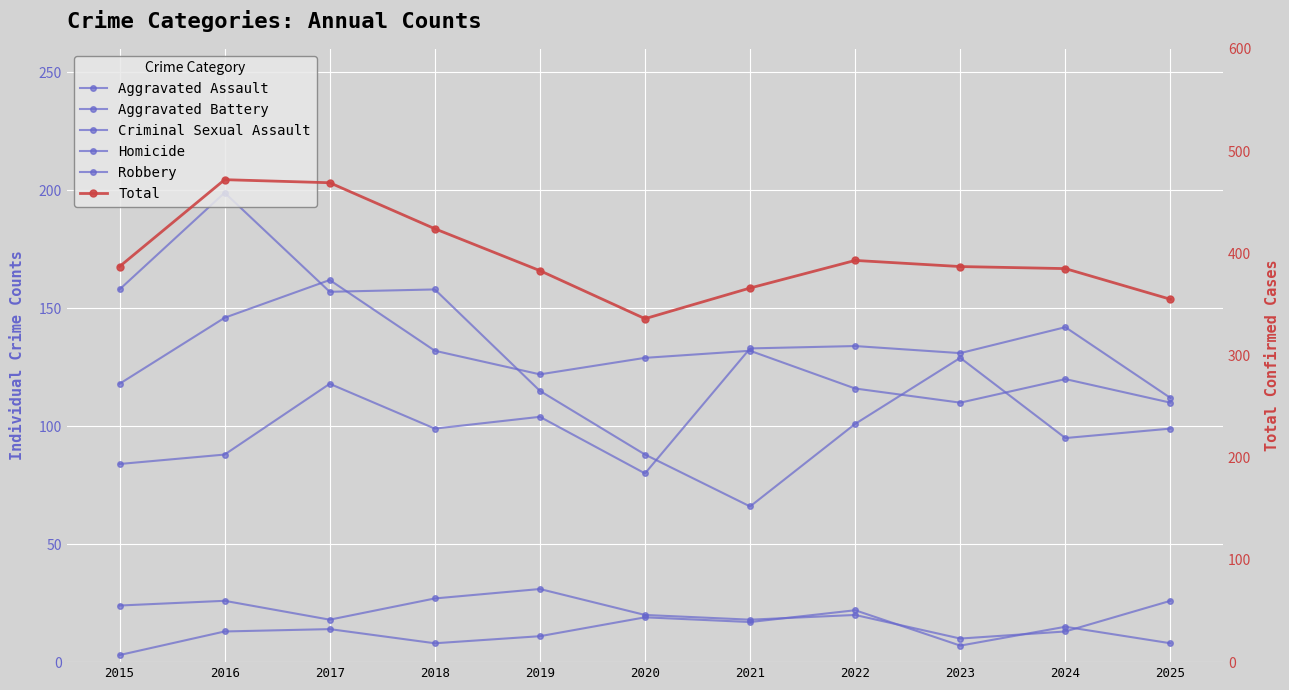

Where is Criminal Sexual Assault nearest to the value 20?

2020